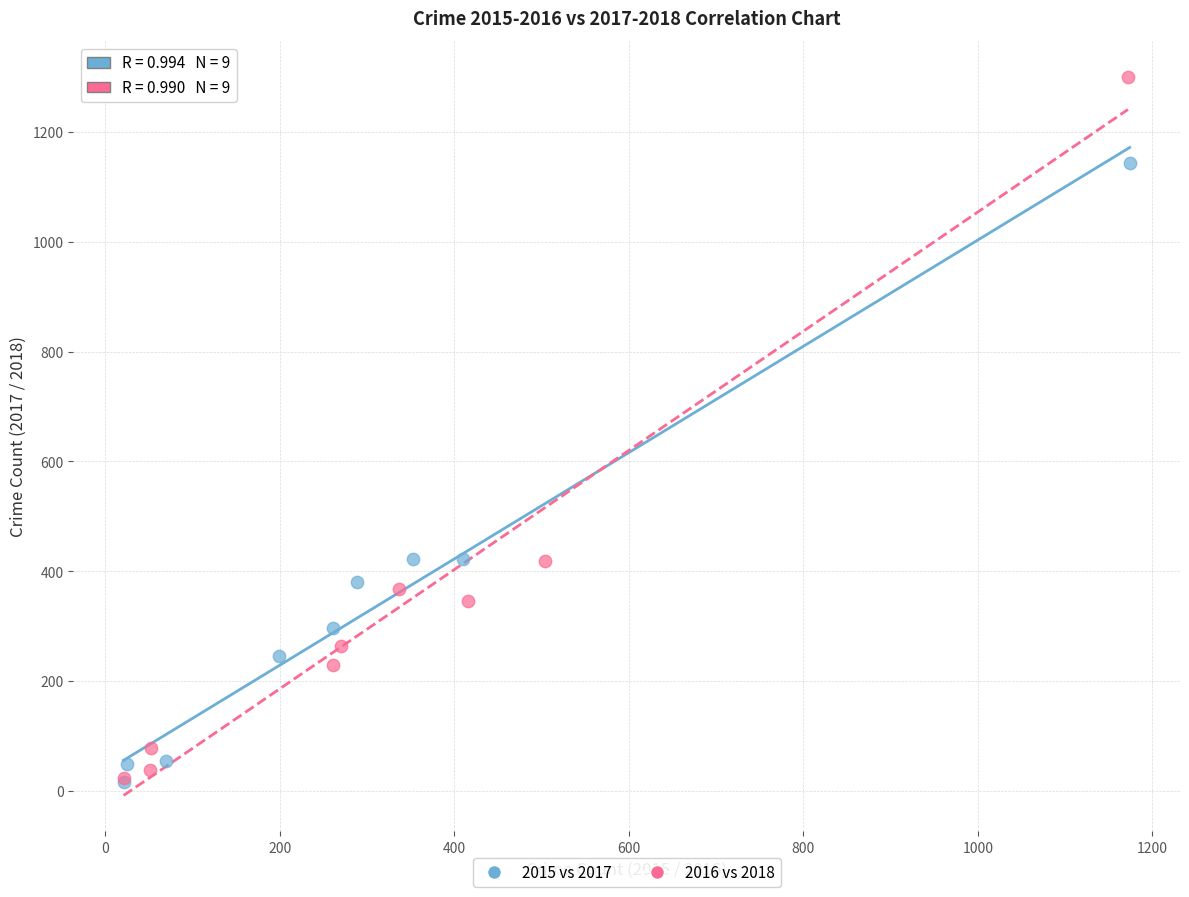

Which series has the largest Y range (max minus min)?

2016 vs 2018